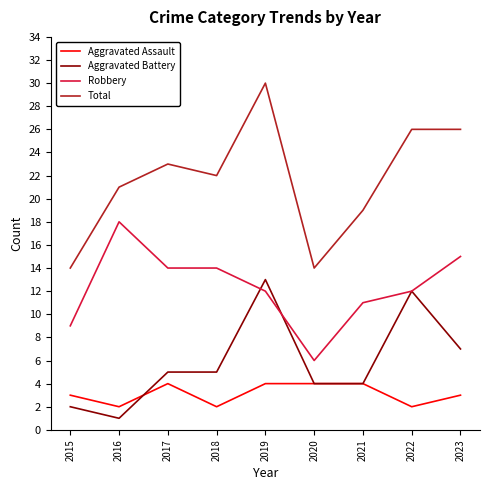

Where is the first local minimum for Total?

2018